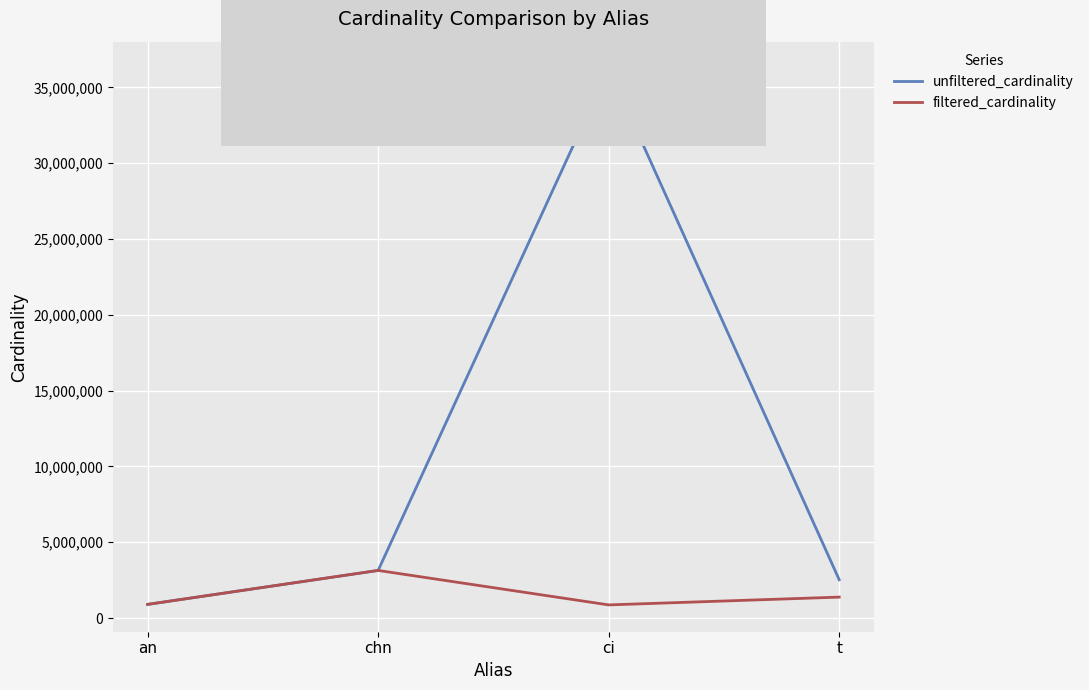

Between chn and t, which series saw the biggest shift?

filtered_cardinality